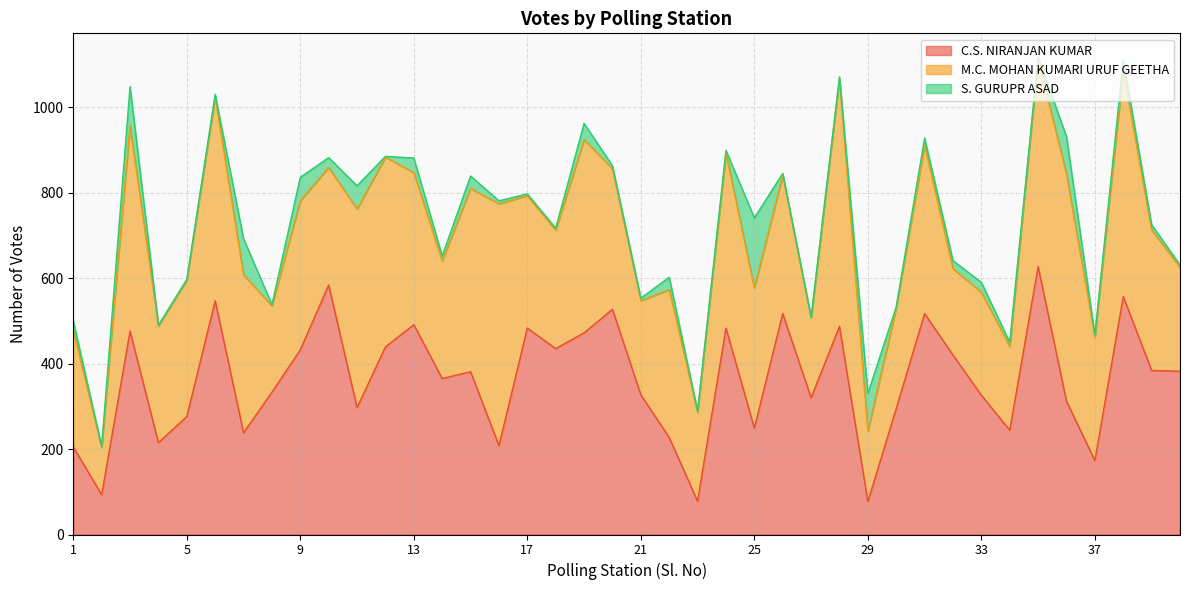

At which category is the sum across all series the highest?

35